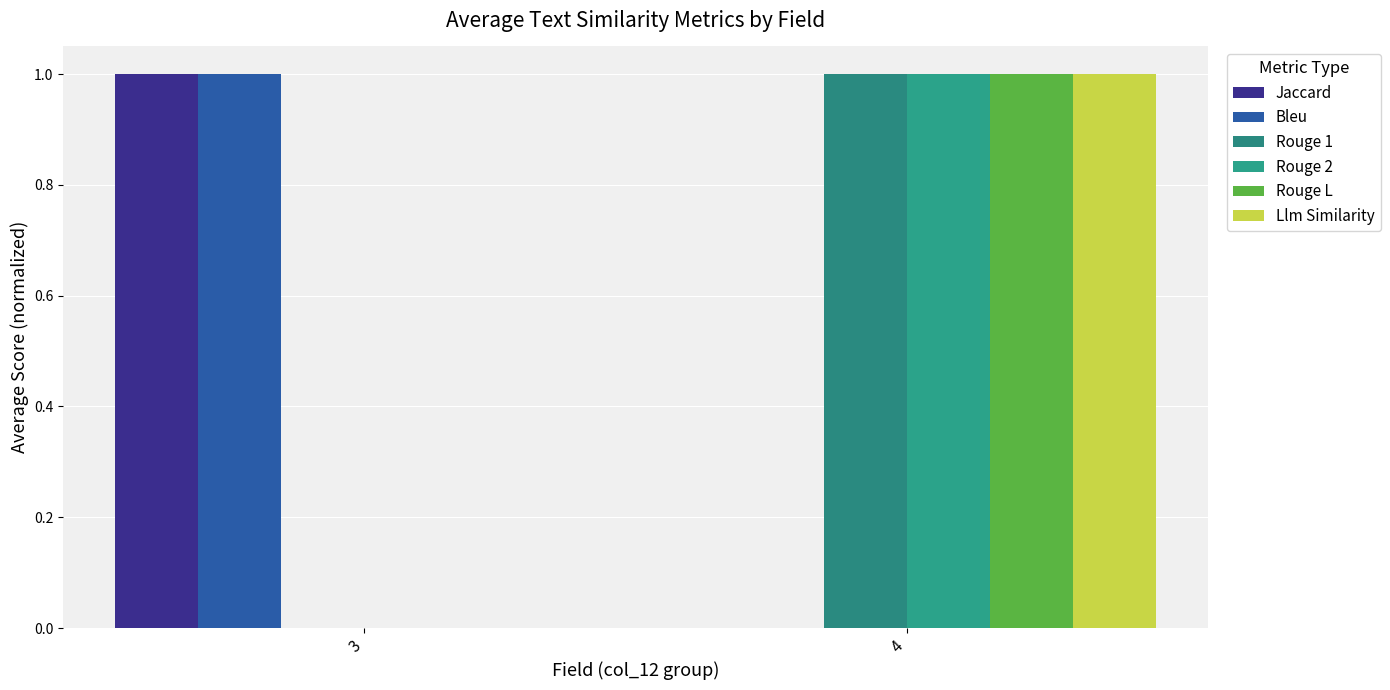

List the series in order of their peak value, lowest first.

Jaccard, Bleu, Rouge 1, Rouge 2, Rouge L, Llm Similarity